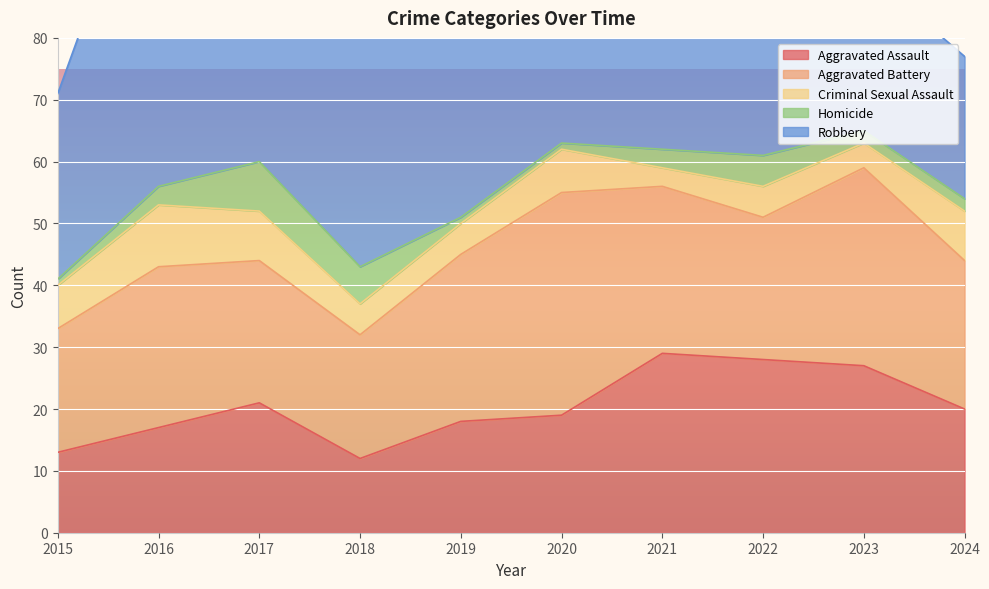

Reading right to left, transcribe all the data shown in this chart.

Aggravated Assault: 20	27	28	29	19	18	12	21	17	13
Aggravated Battery: 24	32	23	27	36	27	20	23	26	20
Criminal Sexual Assault: 8	4	5	3	7	5	5	8	10	7
Homicide: 2	2	5	3	1	1	6	8	3	1
Robbery: 23	26	20	34	45	38	53	57	60	30